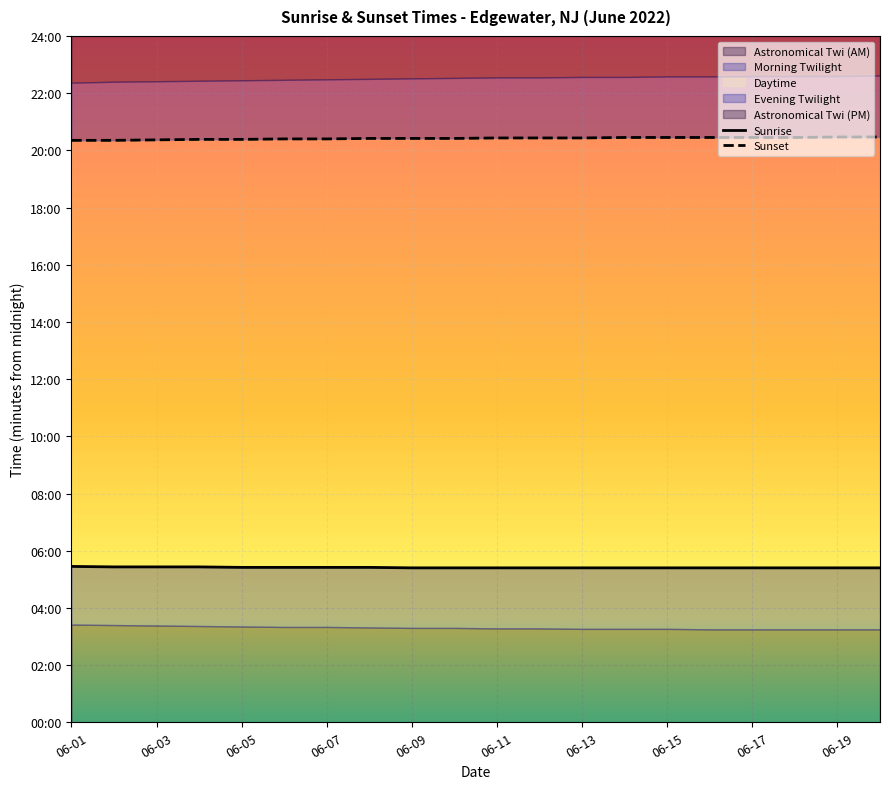

Reading left to right, list all the values displayed in this chart.

Sunrise: 327	326	326	326	325	325	325	325	324	324	324	324	324	324	324	324	324	324	324	324
Sunset: 1221	1221	1222	1223	1223	1224	1224	1225	1225	1225	1226	1226	1226	1227	1227	1227	1227	1227	1228	1228